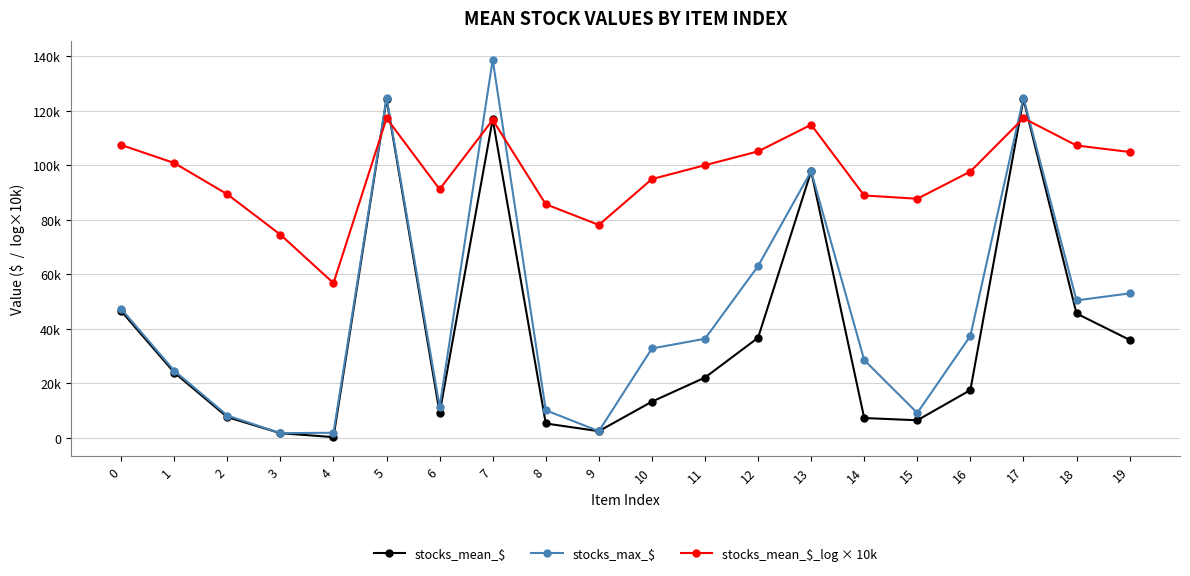

Which series has the largest range (max minus min)?

stocks_max_$